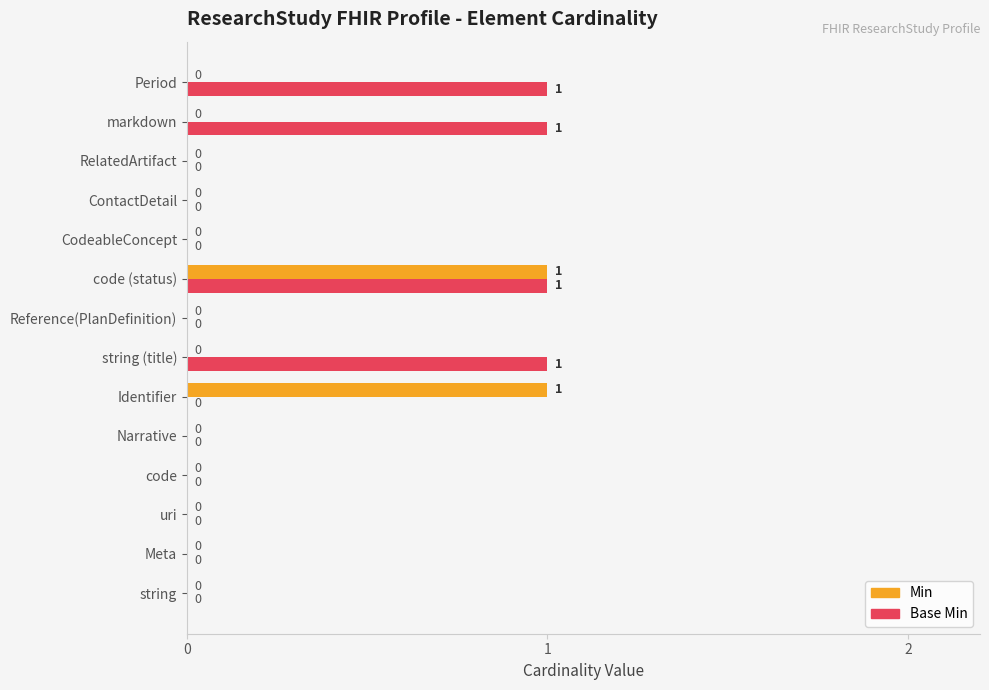

Count the Base Min values in the range 0 to 1.

14